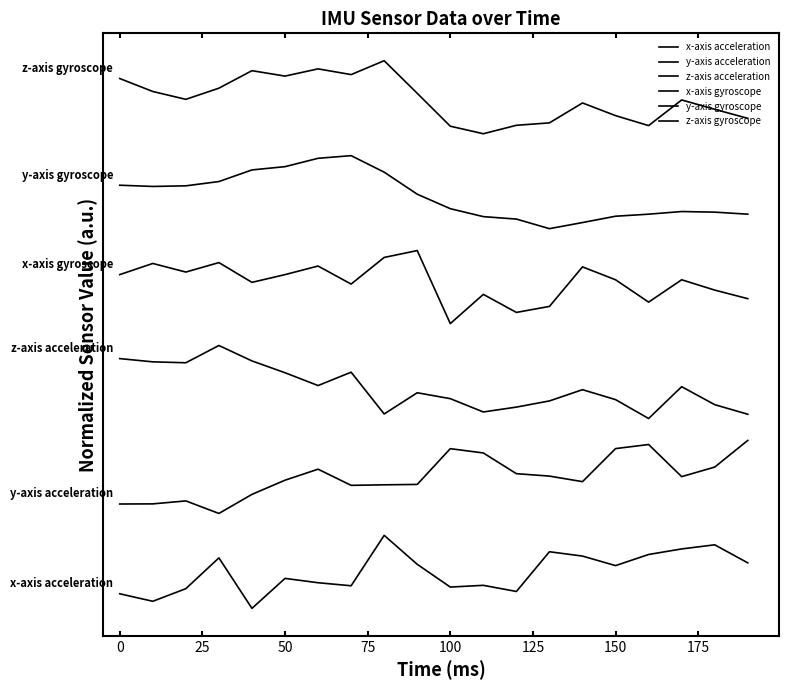

What is the sum of all x-axis gyroscope values?

89.4